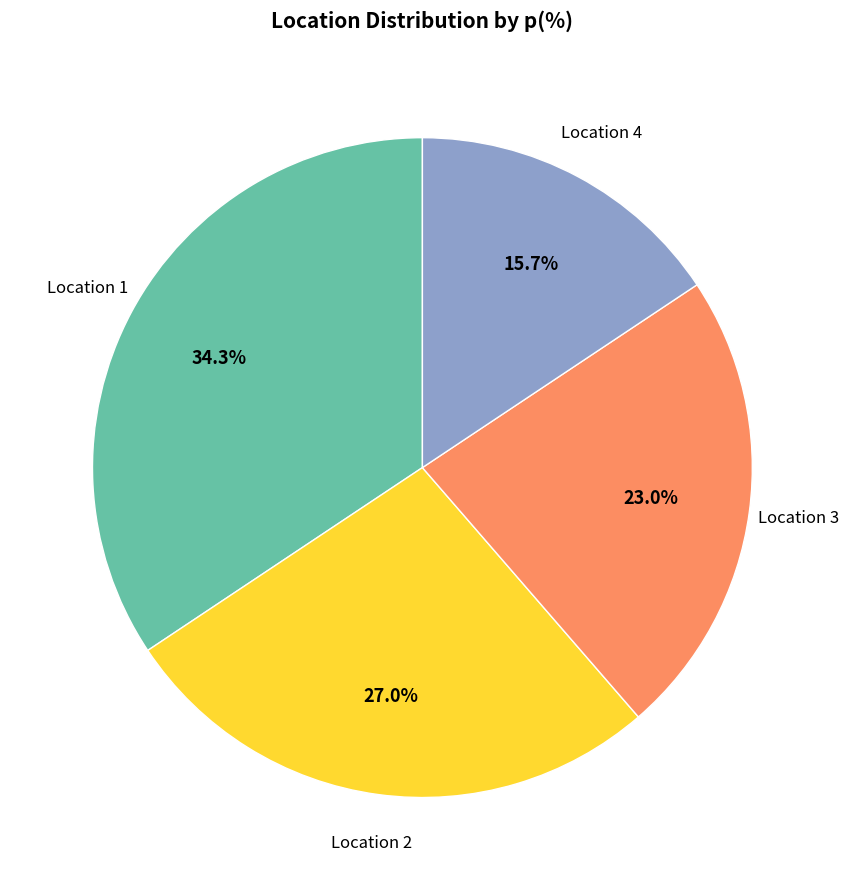

True or false: Location 2 accounts for 27% of the total.

True